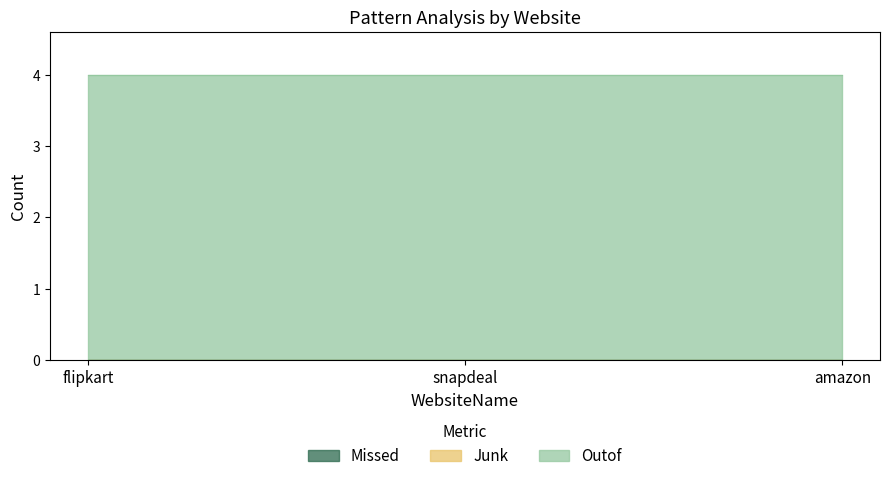

At which category does the chart reach its peak across all series?

flipkart